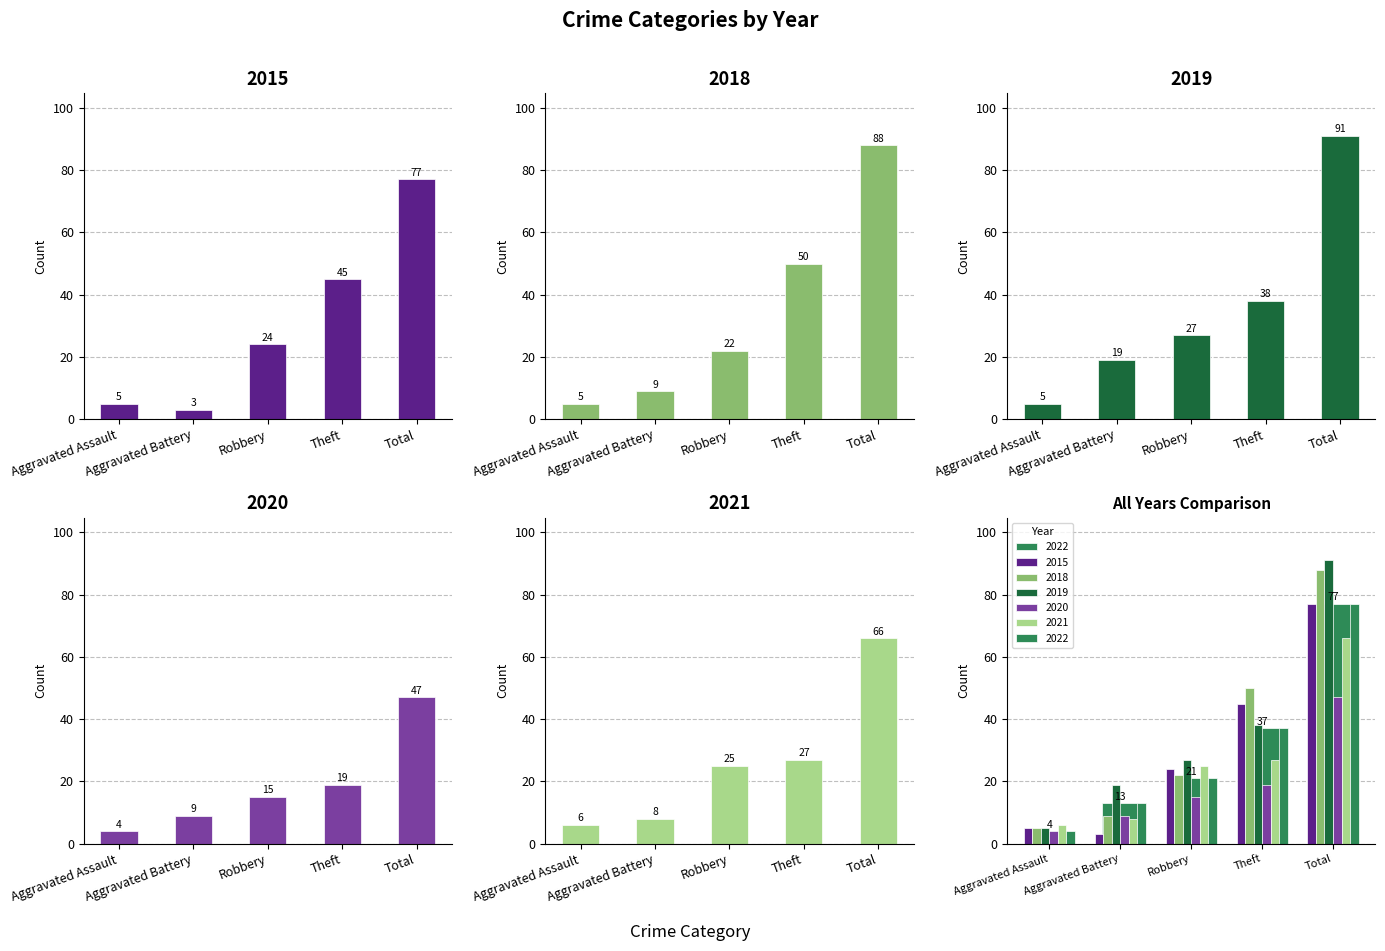

What is the greatest value displayed?

91